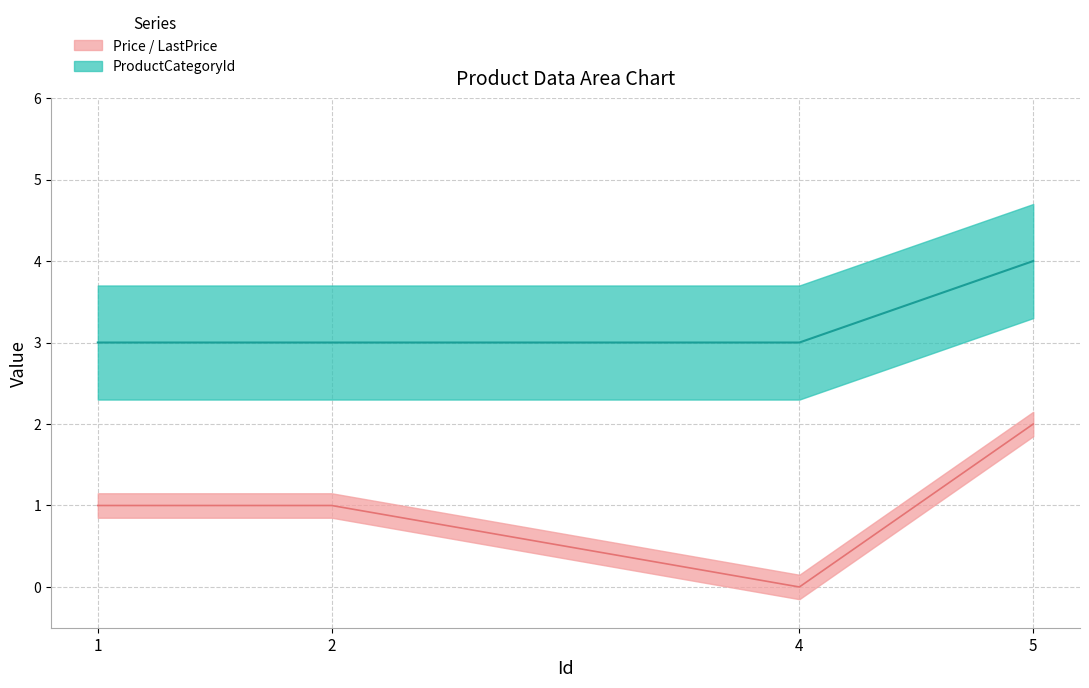

Is it true that Price equals 1 at 5?

False